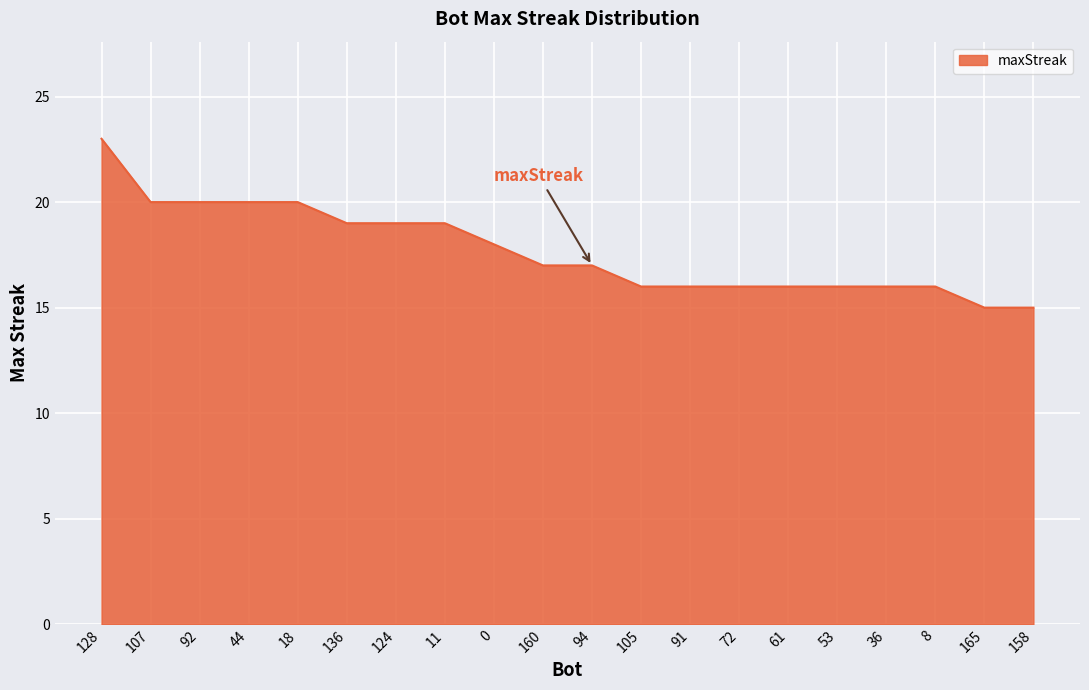

The chart shows a value of 18 at 0. True or false?

True